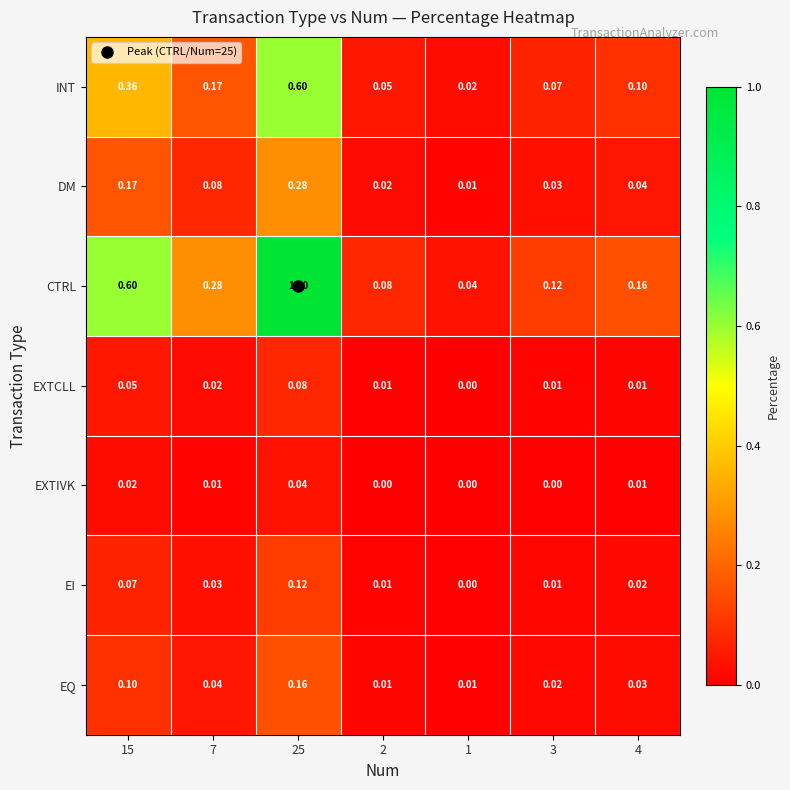

Is the value of EXTCLL at 1 greater than the value of DM at 4?

No